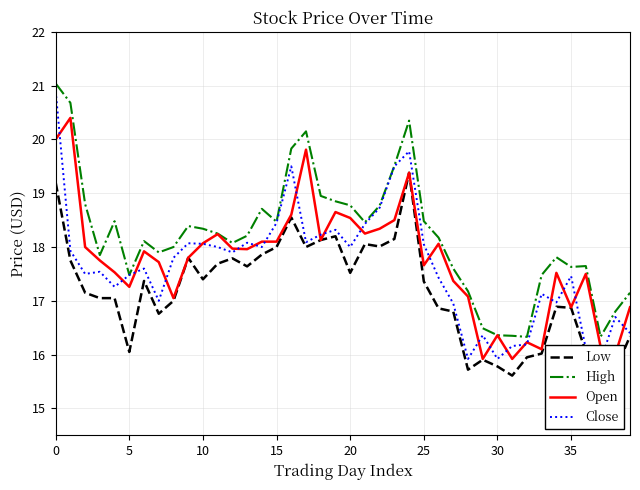

True or false: Open and High cross at least once.

False